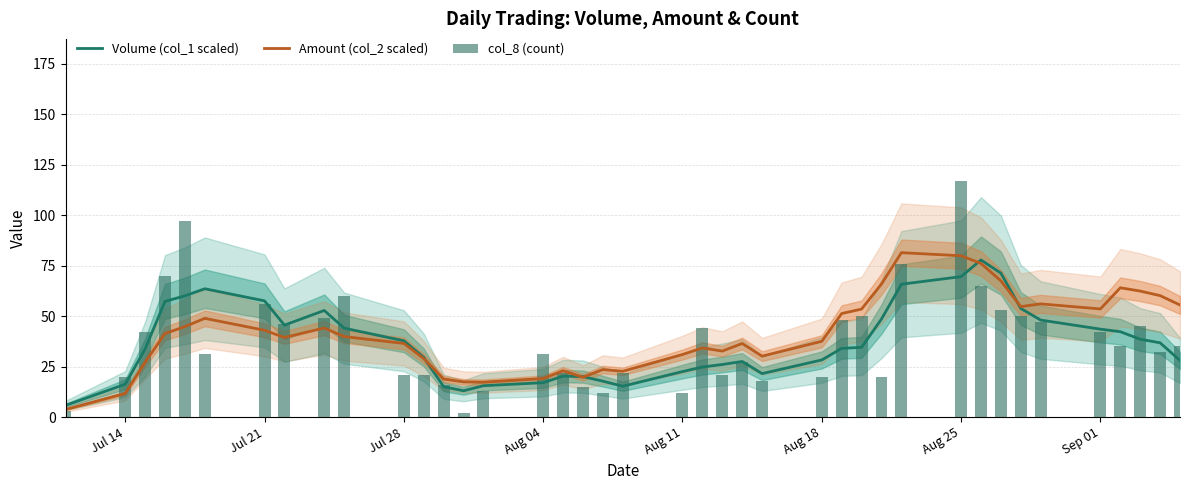

Reading left to right, what are all the values shown in this chart?

Volume (col_1 scaled): 5.8	16.2	33.8	57.2	60.0	63.5	57.5	45.5	52.8	44.0	37.8	29.5	15.0	13.0	15.5	17.0	20.2	20.0	17.8	15.2	22.5	24.8	26.0	27.5	21.5	28.2	34.0	34.5	48.5	65.8	69.5	77.8	71.2	53.8	48.0	43.5	42.2	38.5	36.8	28.0
Amount (col_2 scaled): 3.7	11.7	27.1	41.3	44.8	48.8	42.9	39.4	44.1	39.8	36.4	28.9	18.8	17.4	17.2	19.1	22.9	19.7	23.5	22.6	30.9	34.2	32.6	36.4	30.1	37.5	51.2	53.4	65.8	81.4	79.8	76.0	67.4	54.7	56.0	53.5	64.0	62.4	60.1	55.5
col_8 (count): 3.0	20.0	42.0	70.0	97.0	31.0	56.0	46.0	49.0	60.0	21.0	21.0	16.0	2.0	13.0	31.0	22.0	15.0	12.0	22.0	12.0	44.0	21.0	27.0	18.0	20.0	48.0	50.0	20.0	76.0	117.0	65.0	53.0	50.0	47.0	42.0	35.0	45.0	32.0	35.0